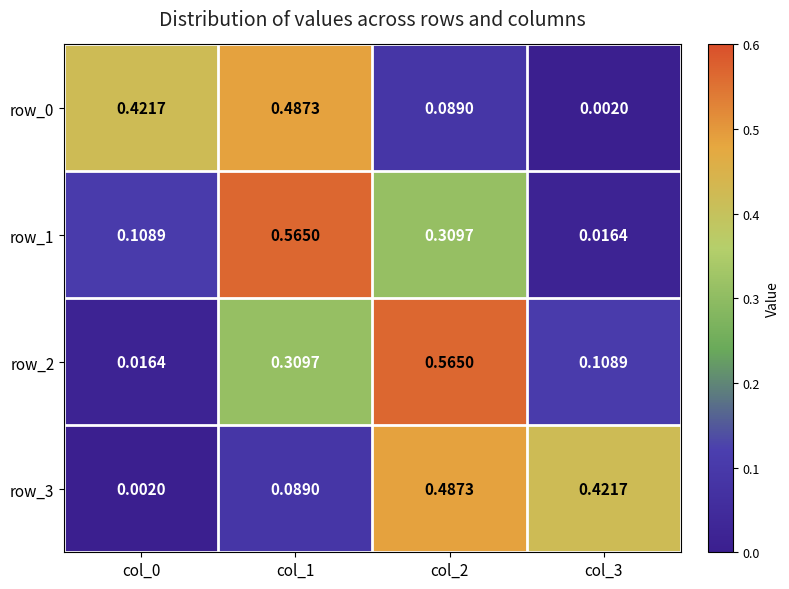

Is the value of row_2 at col_2 greater than the value of row_1 at col_3?

Yes